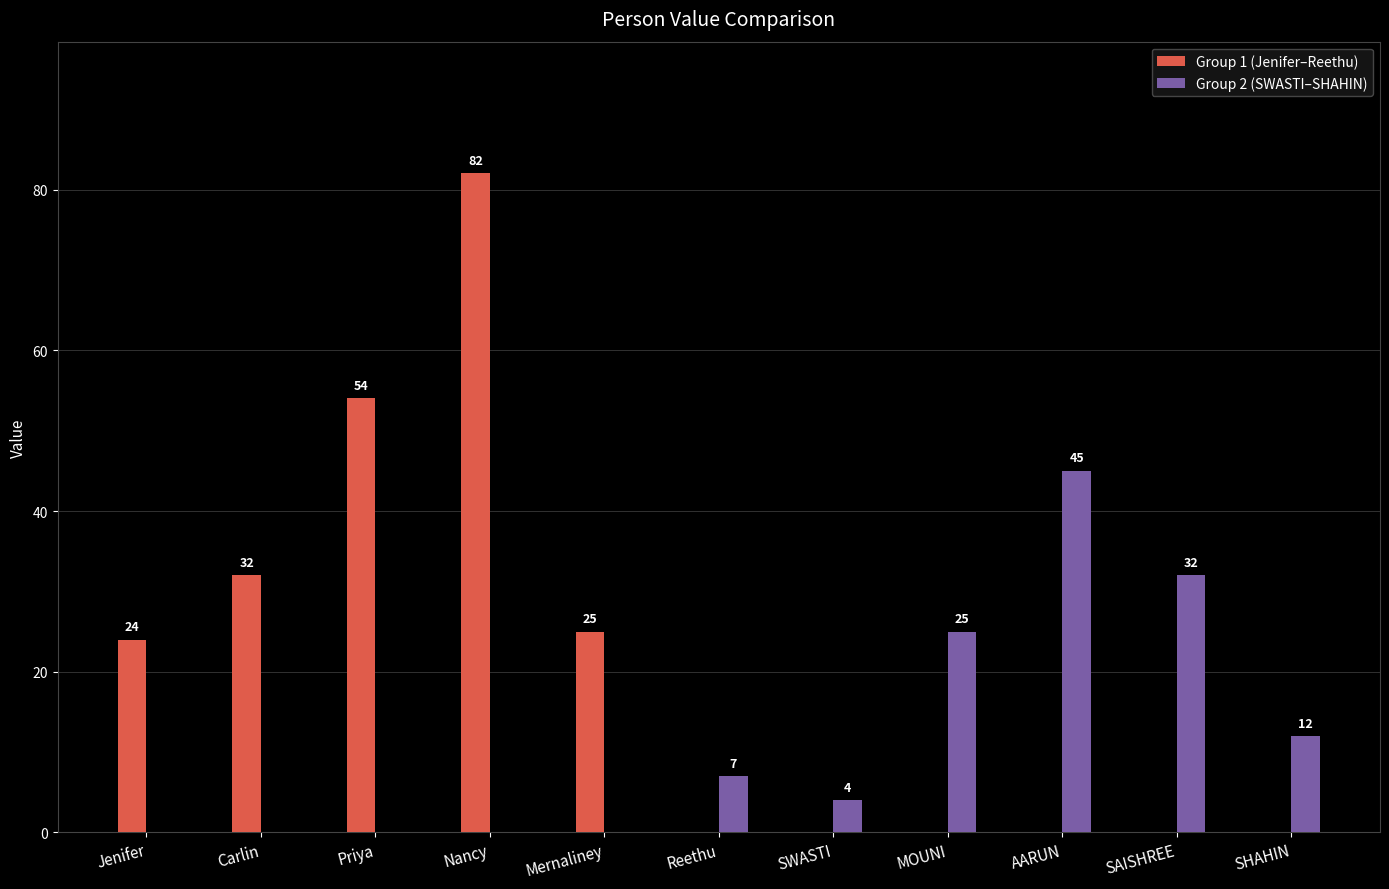

What is the difference between the Group 2 (SWASTI–SHAHIN) values at SWASTI and Mernaliney?

4